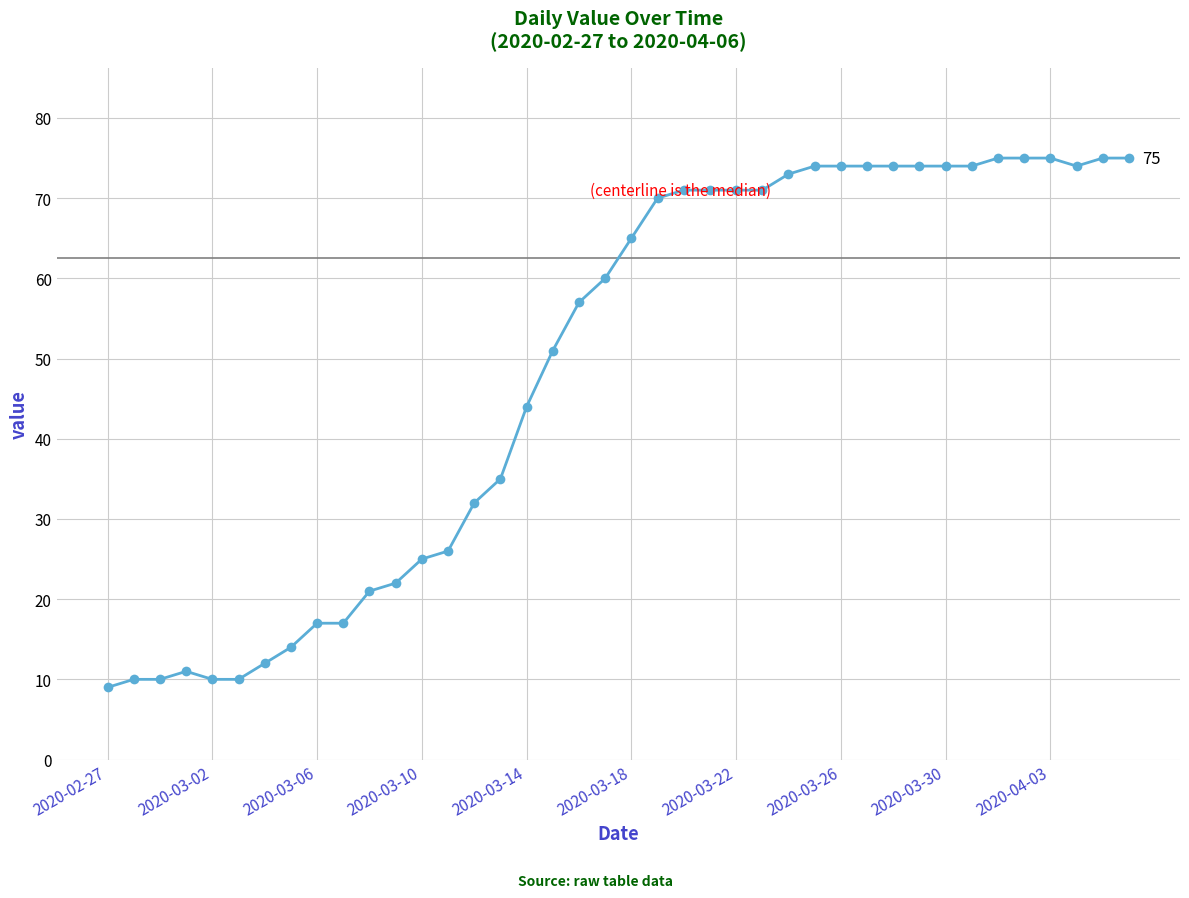

What is the maximum value shown in the chart?

75